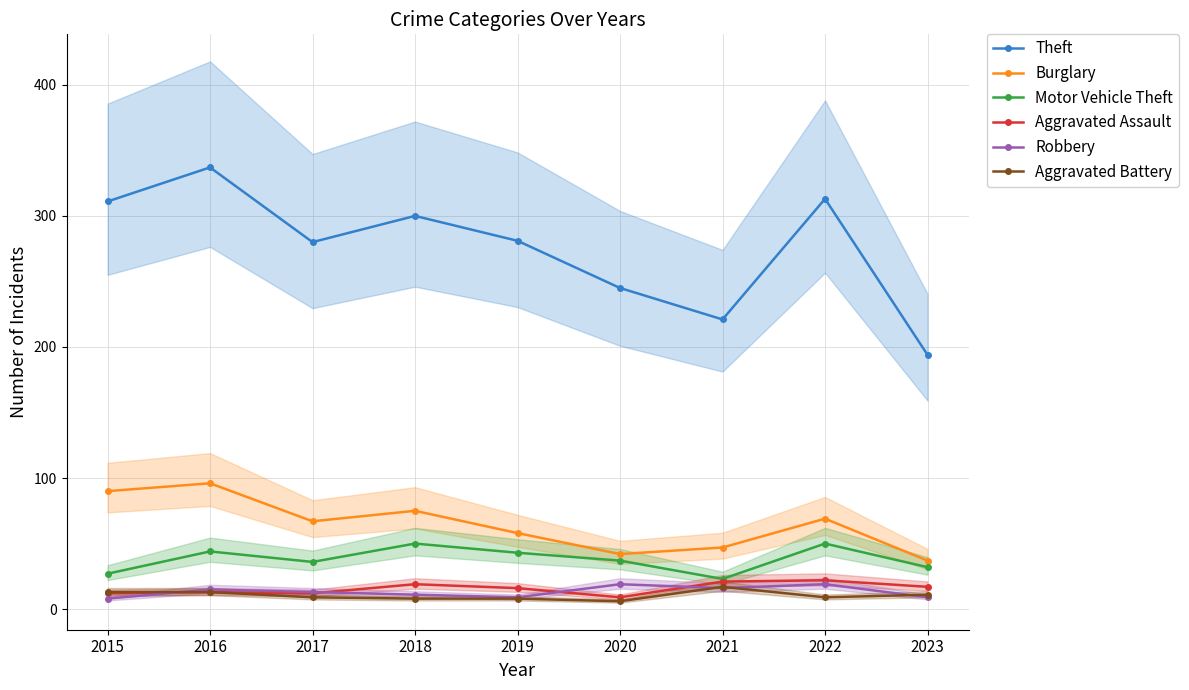

Which has a higher value, 2021 or 2022?

2022